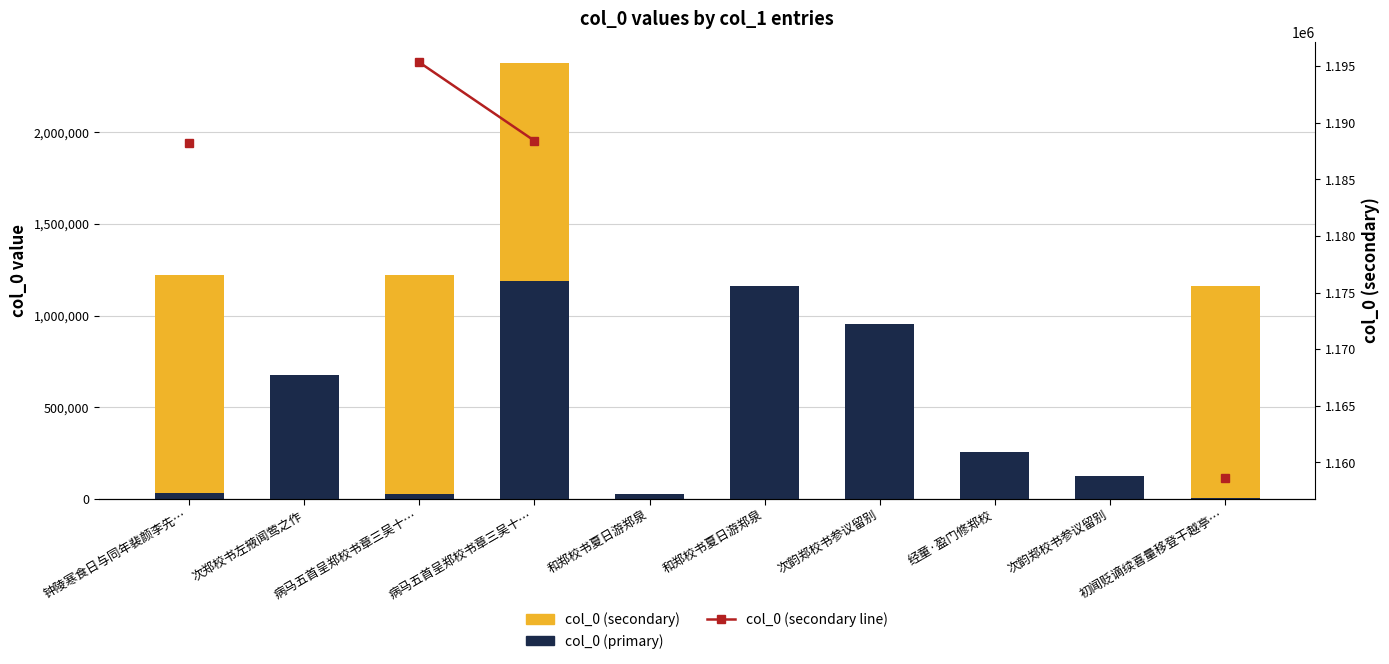

At how many categories does at least one series exceed 461884?

7